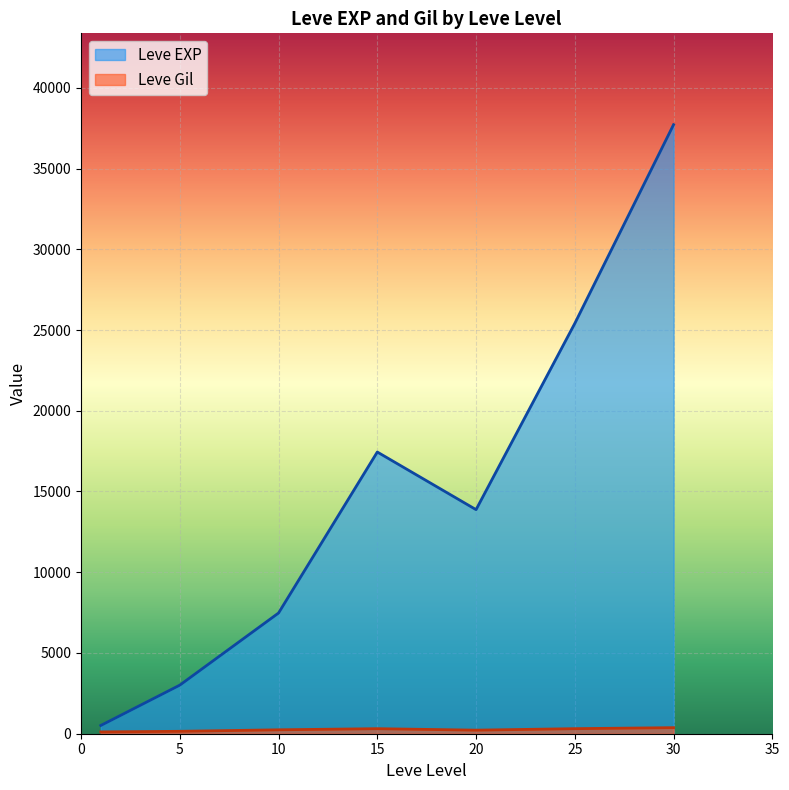

Between 15 and 30, which series saw the biggest shift?

Leve EXP